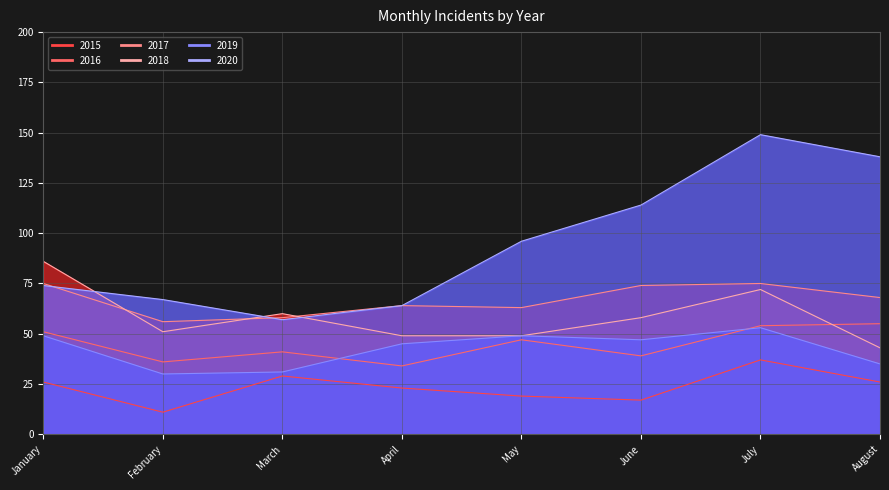

How many values in the 2018 series are below 58?

4